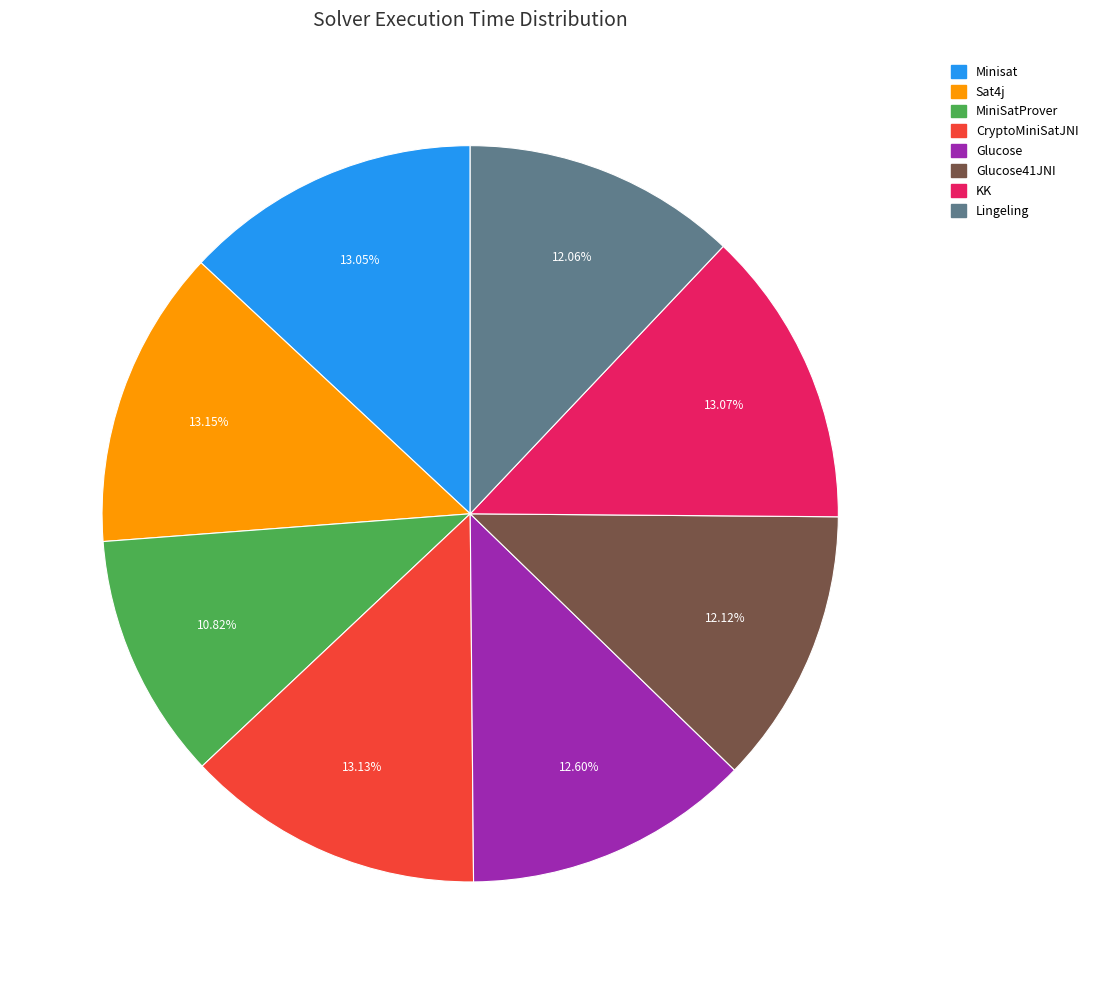

Is there a majority slice in this chart?

No